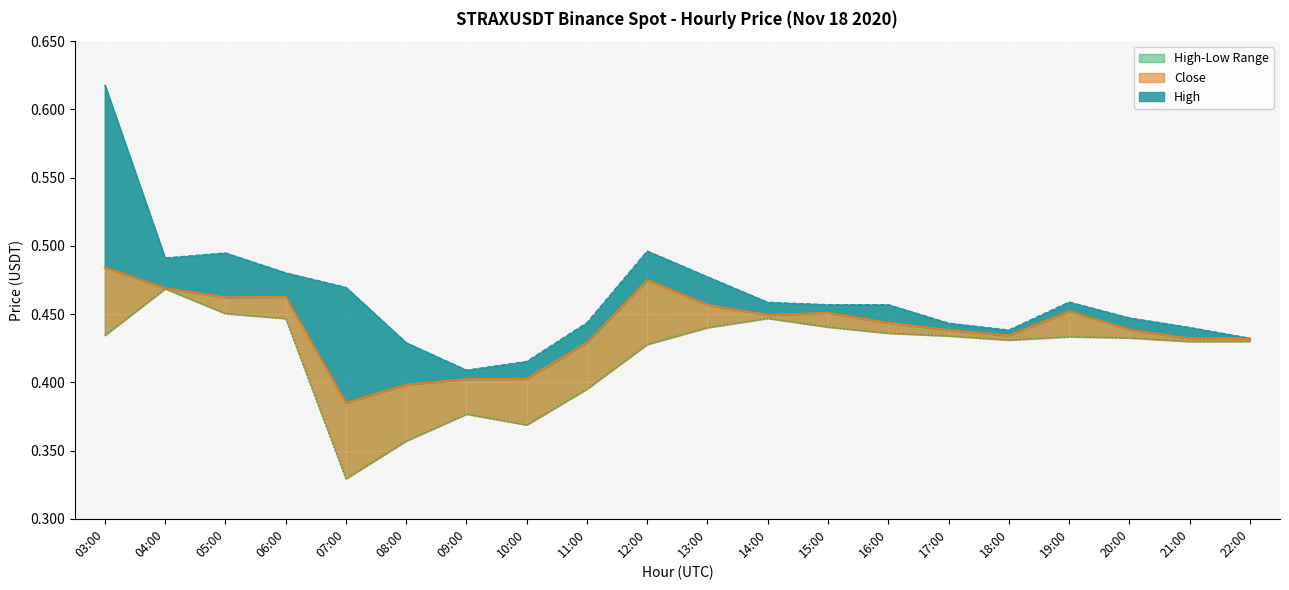

What position from the left is 15:00?

13